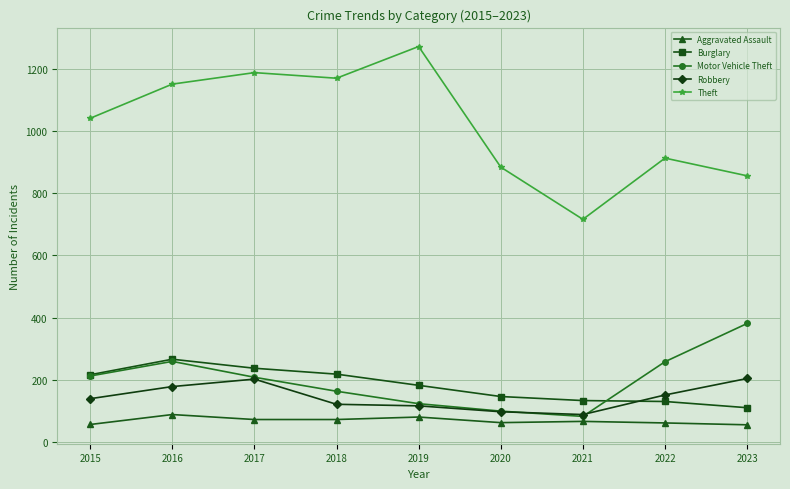

What are all the series names shown in the legend?

Aggravated Assault, Burglary, Motor Vehicle Theft, Robbery, Theft